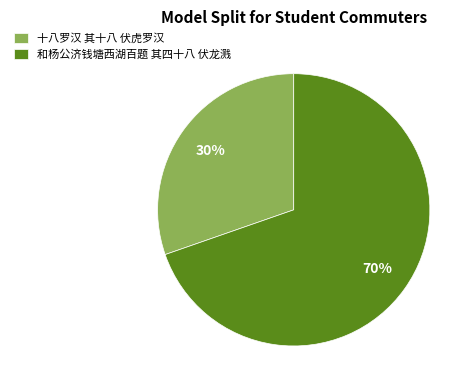

Is the sum of 十八罗汉 其十八 伏虎罗汉 and 和杨公济钱塘西湖百题 其四十八 伏龙溅 greater than half?

Yes